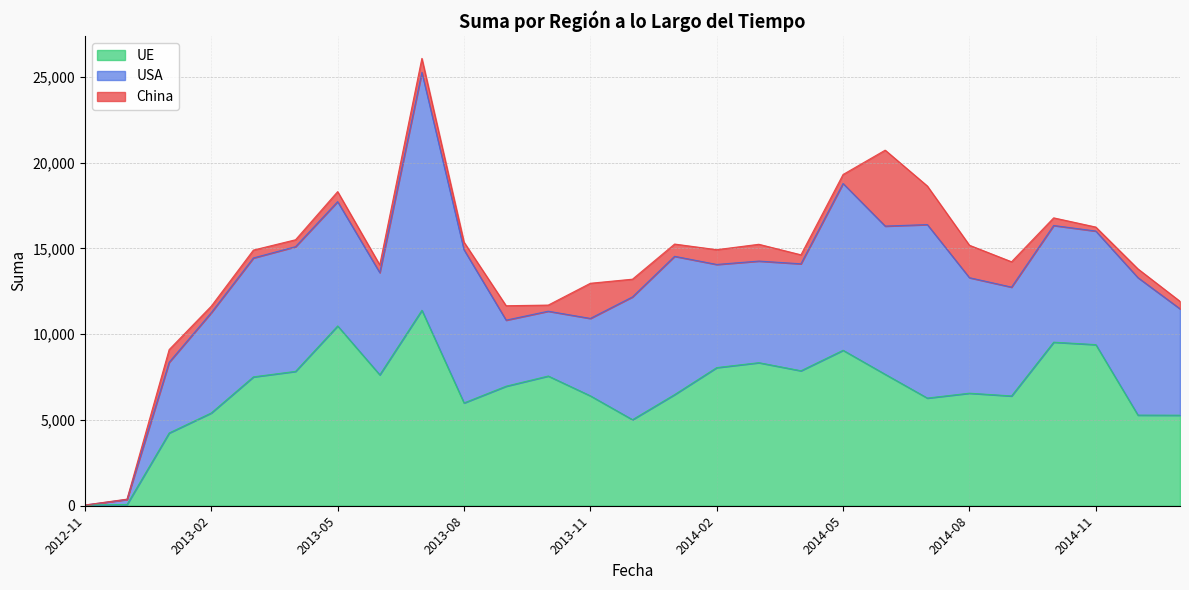

What is the approximate value of UE at 2015-01?

5276